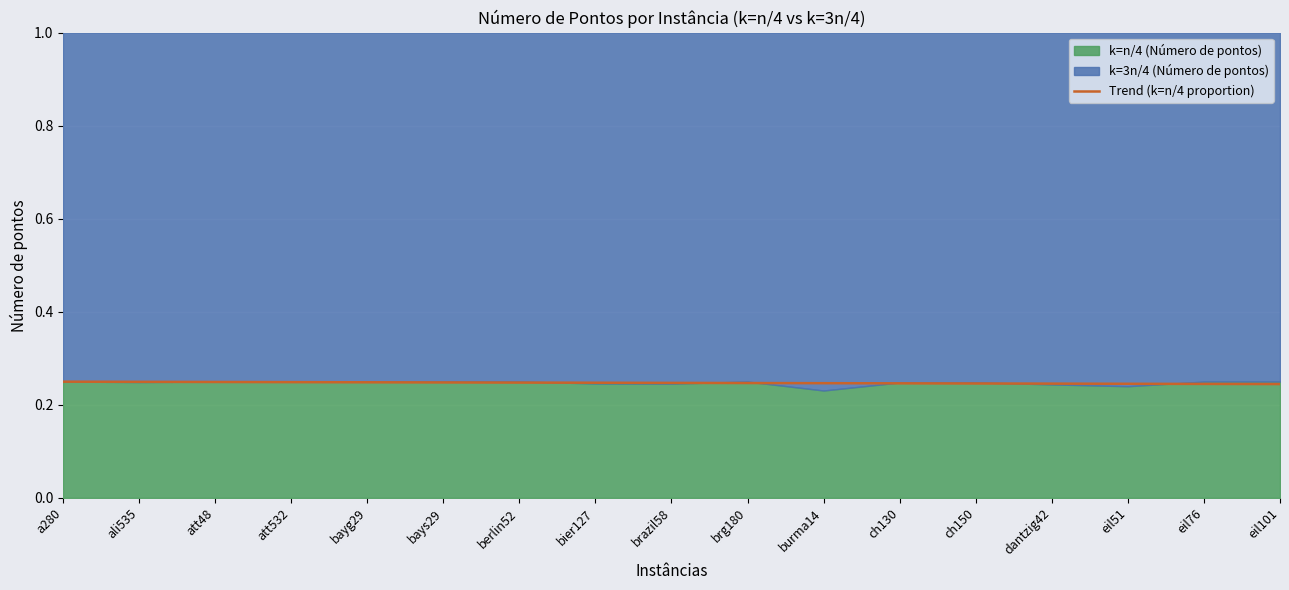

Rank the categories by value from lowest to highest.

eil101, eil76, eil51, dantzig42, ch150, ch130, burma14, brg180, brazil58, bier127, berlin52, bays29, bayg29, att532, att48, ali535, a280